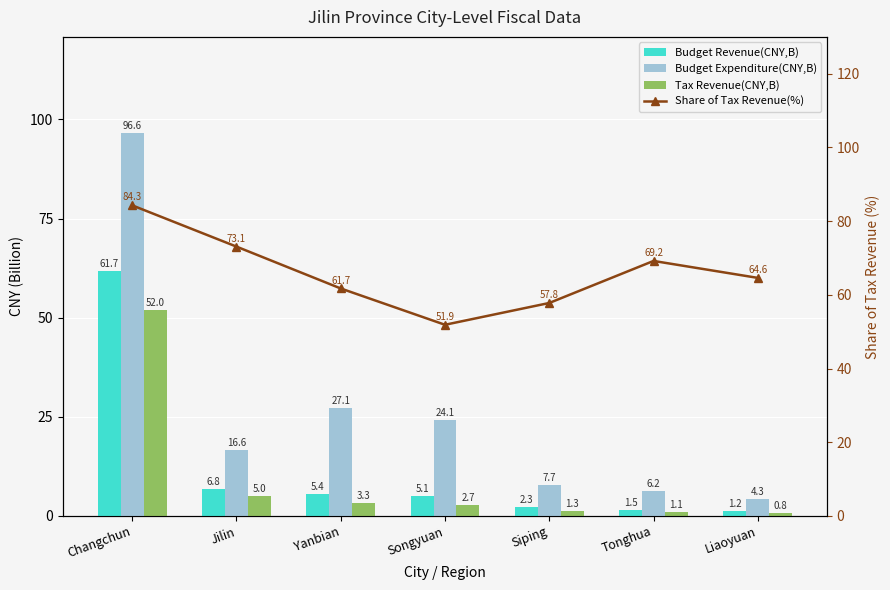

List the series in order of their peak value, highest first.

Budget Expenditure(CNY,B), Share of Tax Revenue(%), Budget Revenue(CNY,B), Tax Revenue(CNY,B)